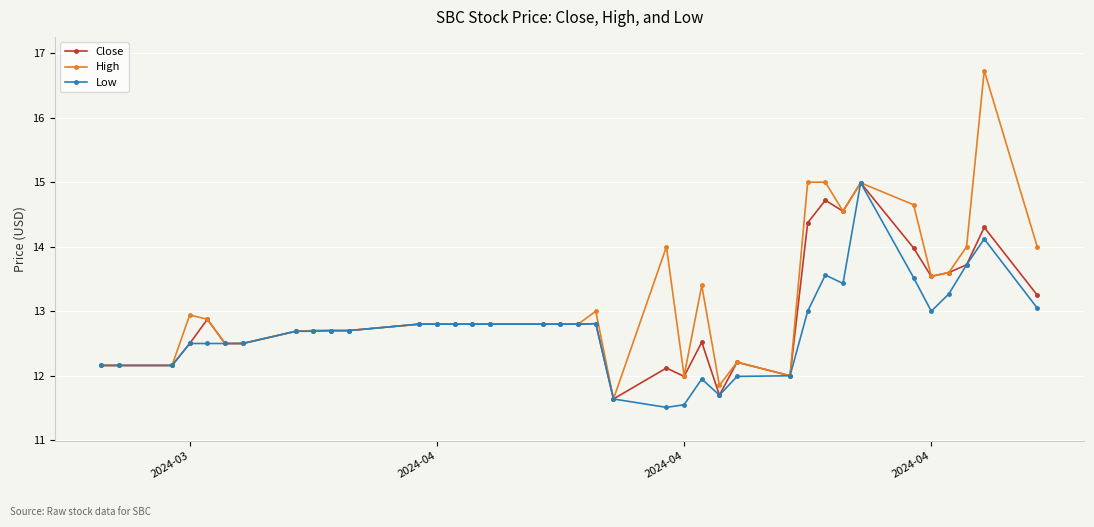

True or false: High has more than 1 interior local peaks.

True